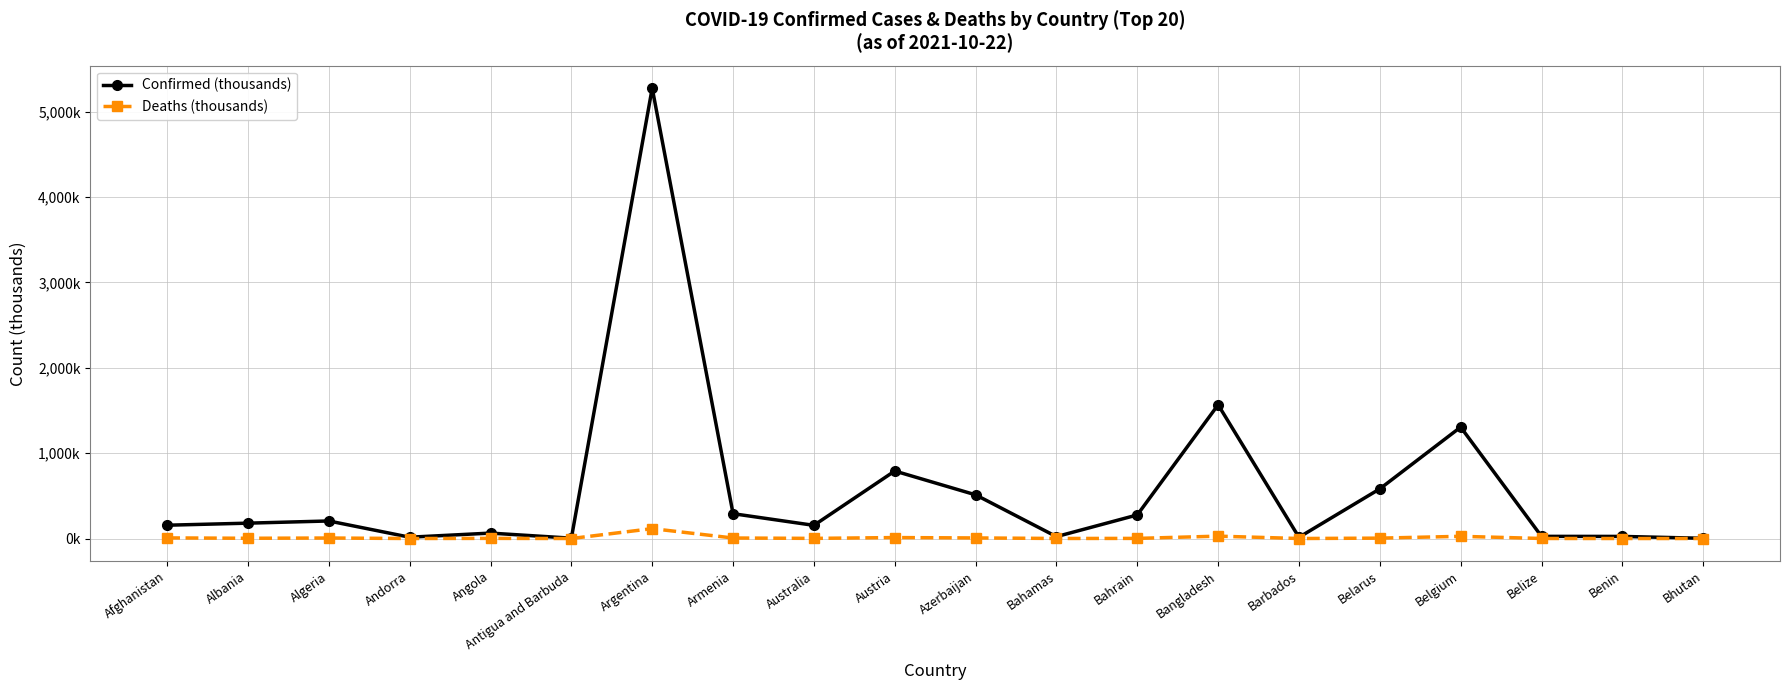

What are all the series names shown in the legend?

Confirmed (thousands), Deaths (thousands)